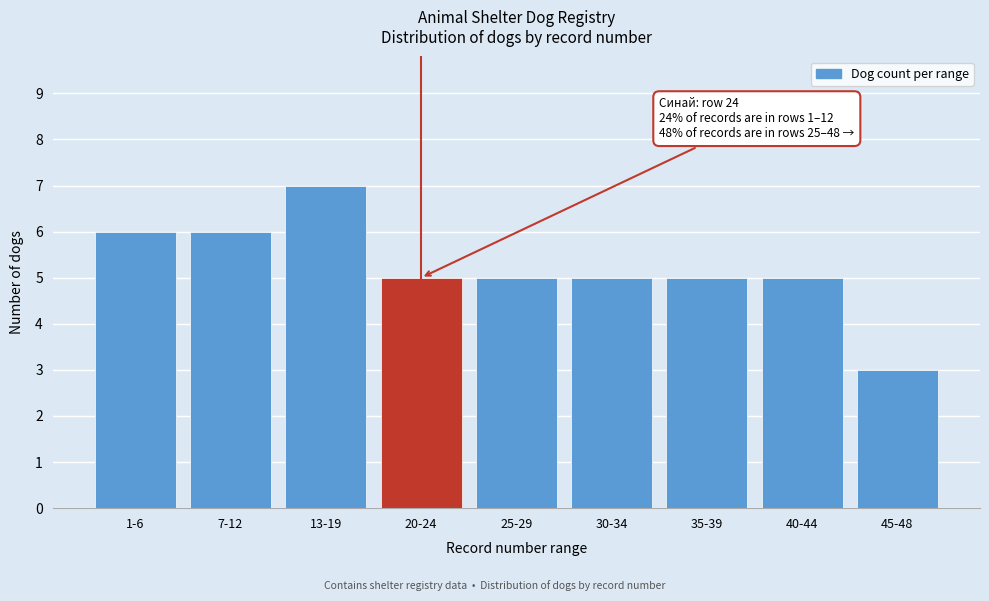

Reading right to left, extract all data points from this chart.

45-48=3	40-44=5	35-39=5	30-34=5	25-29=5	20-24=5	13-19=7	7-12=6	1-6=6